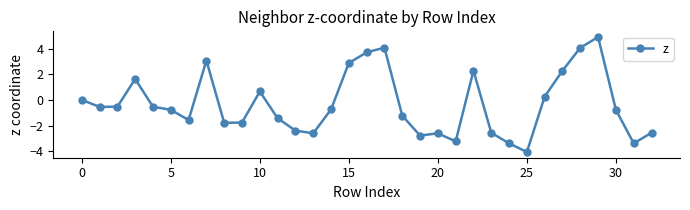

What is the average value?

-0.4